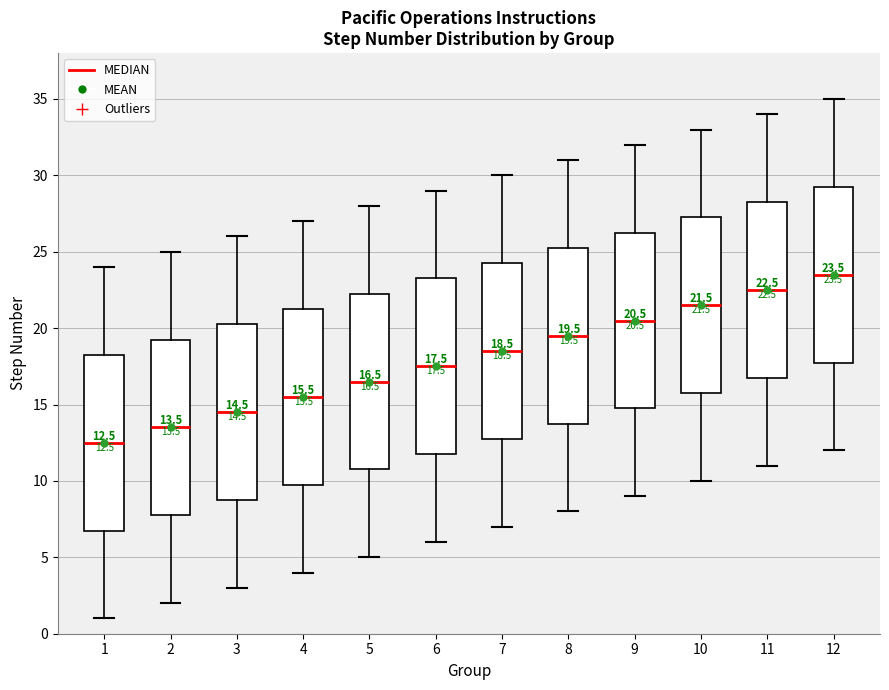

Which box's median line is the lowest?

1